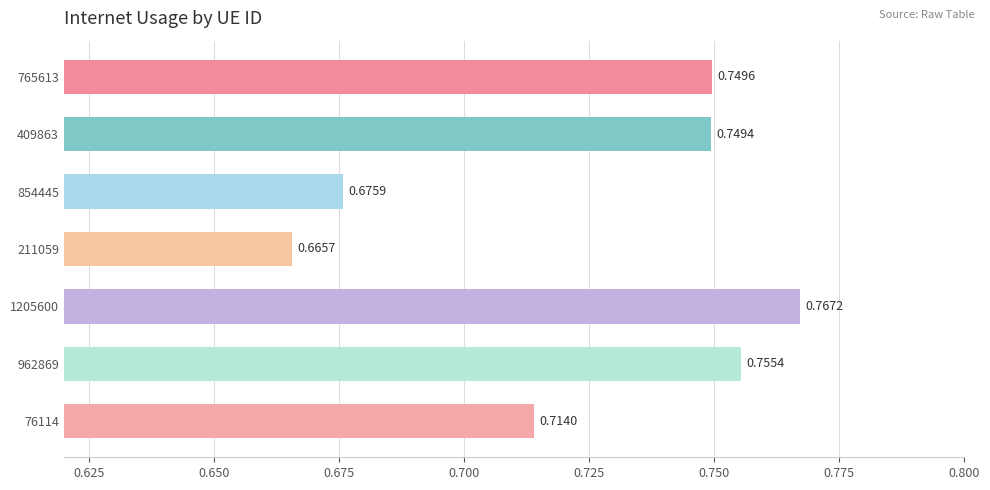

Rank the categories by value from lowest to highest.

211059, 854445, 76114, 409863, 765613, 962869, 1205600